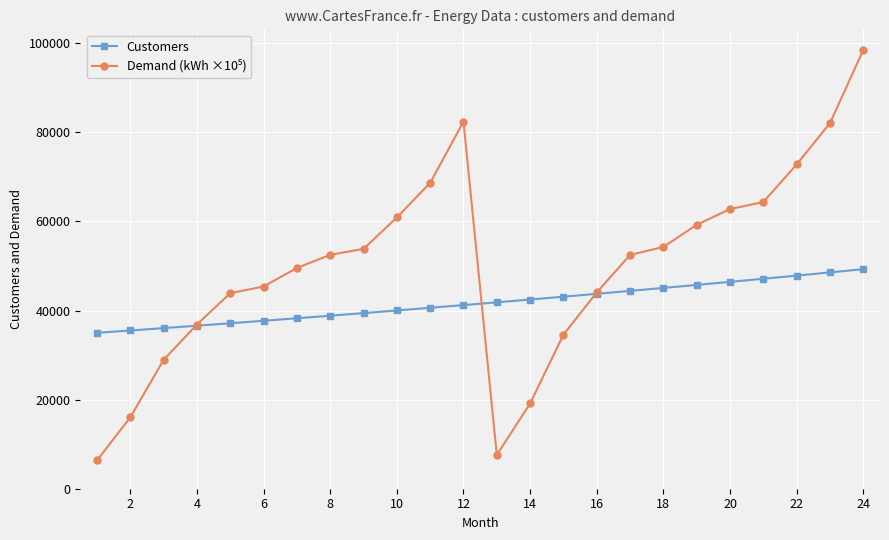

What is the smallest value displayed?

6345.9